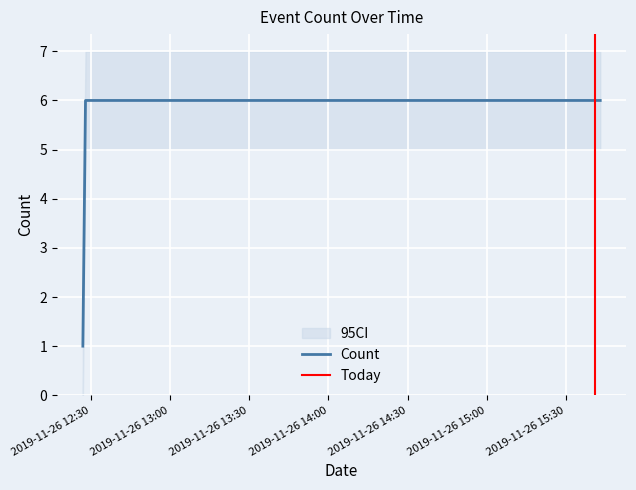

How many data points are less than 6?

1